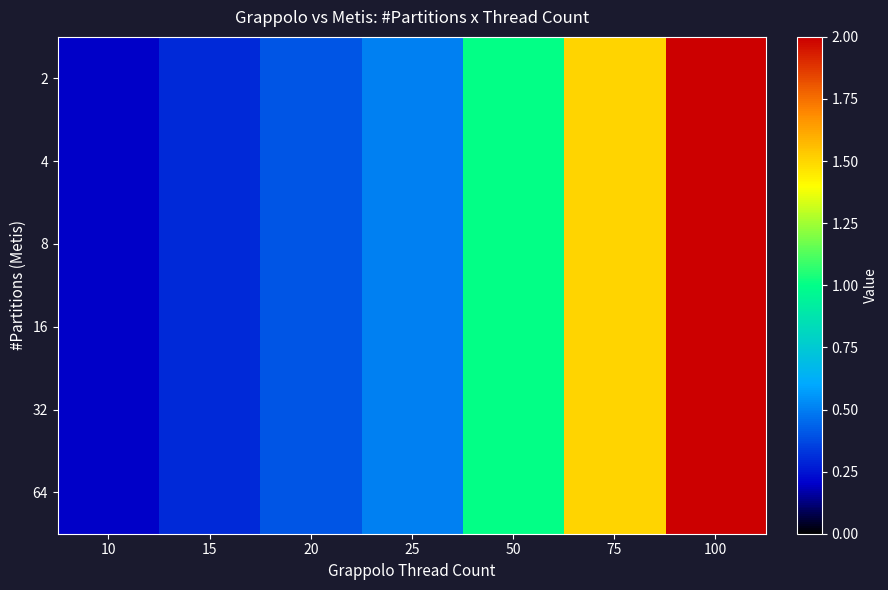

Which series has the largest range (max minus min)?

2